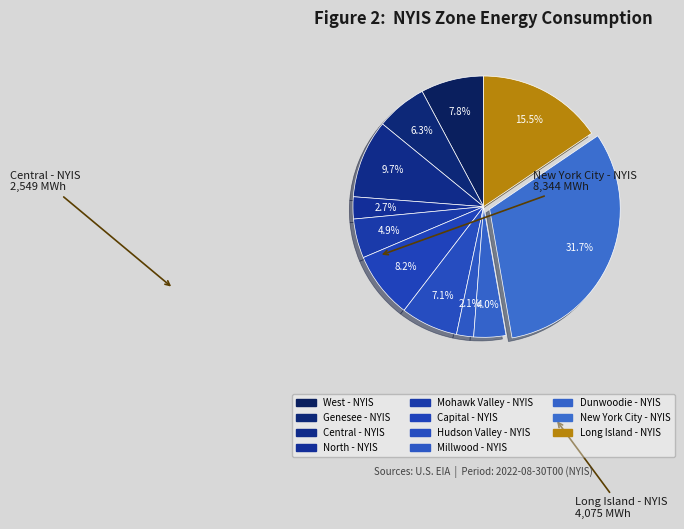

How many segments does this pie chart have?

11